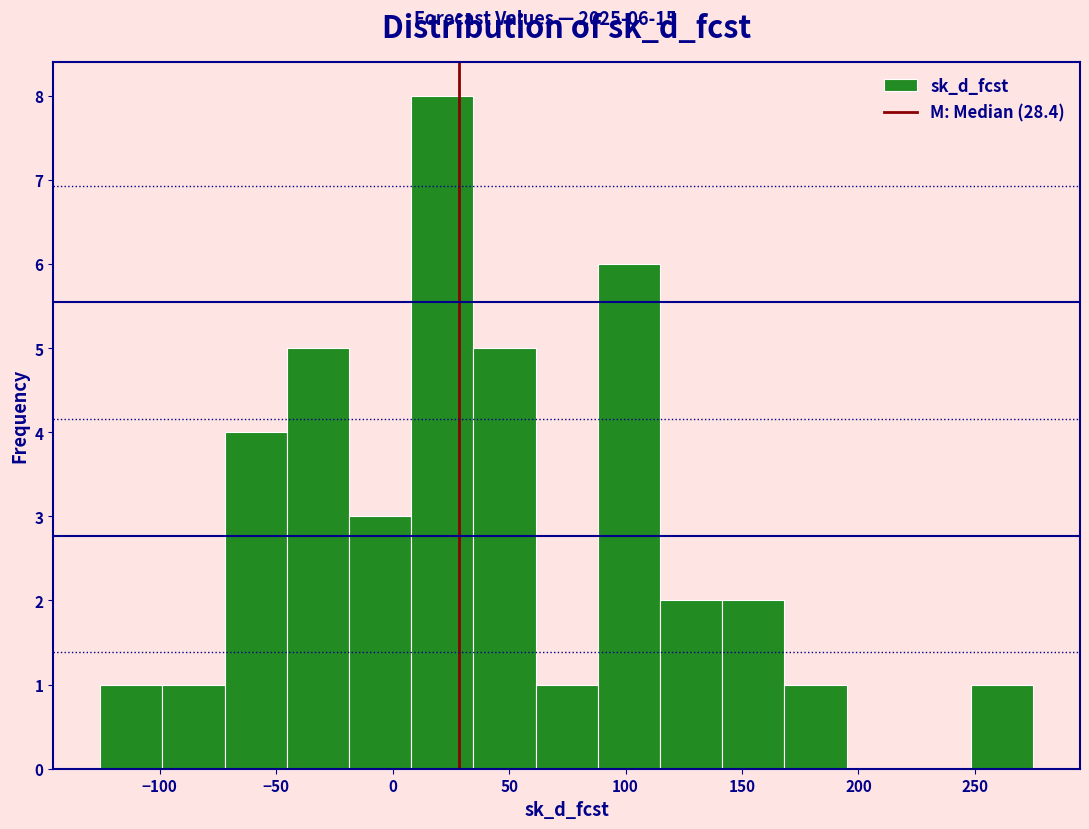

Which range on the x-axis has the tallest bar?

10 to 35